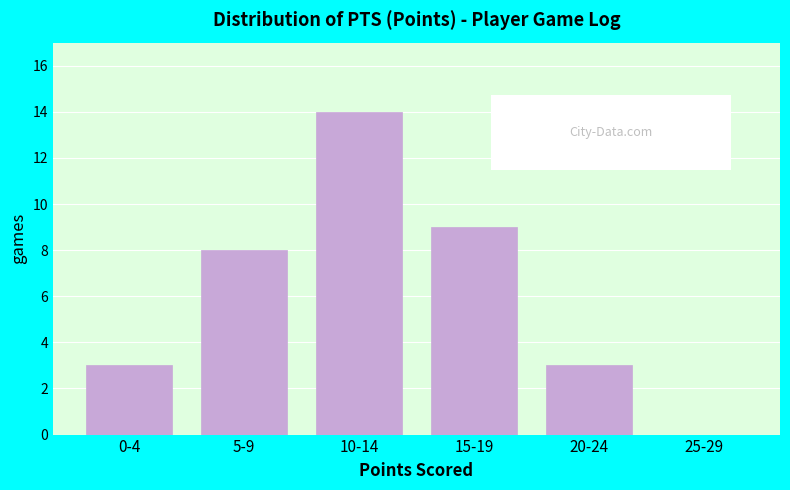

Reading left to right, extract all data points from this chart.

0-4=3	5-9=8	10-14=14	15-19=9	20-24=3	25-29=0